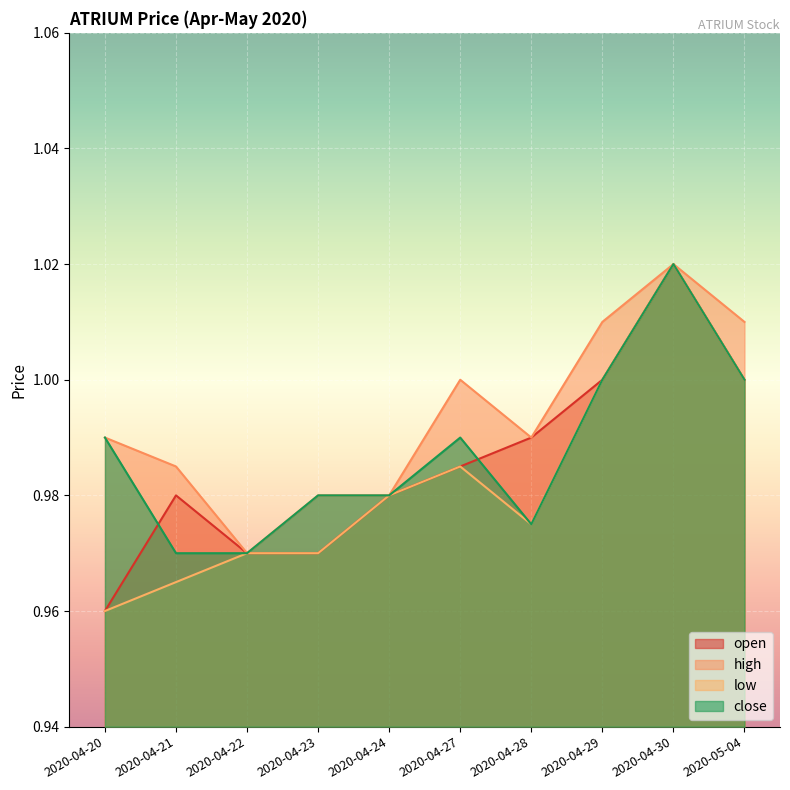

How many lines are shown in the chart?

4